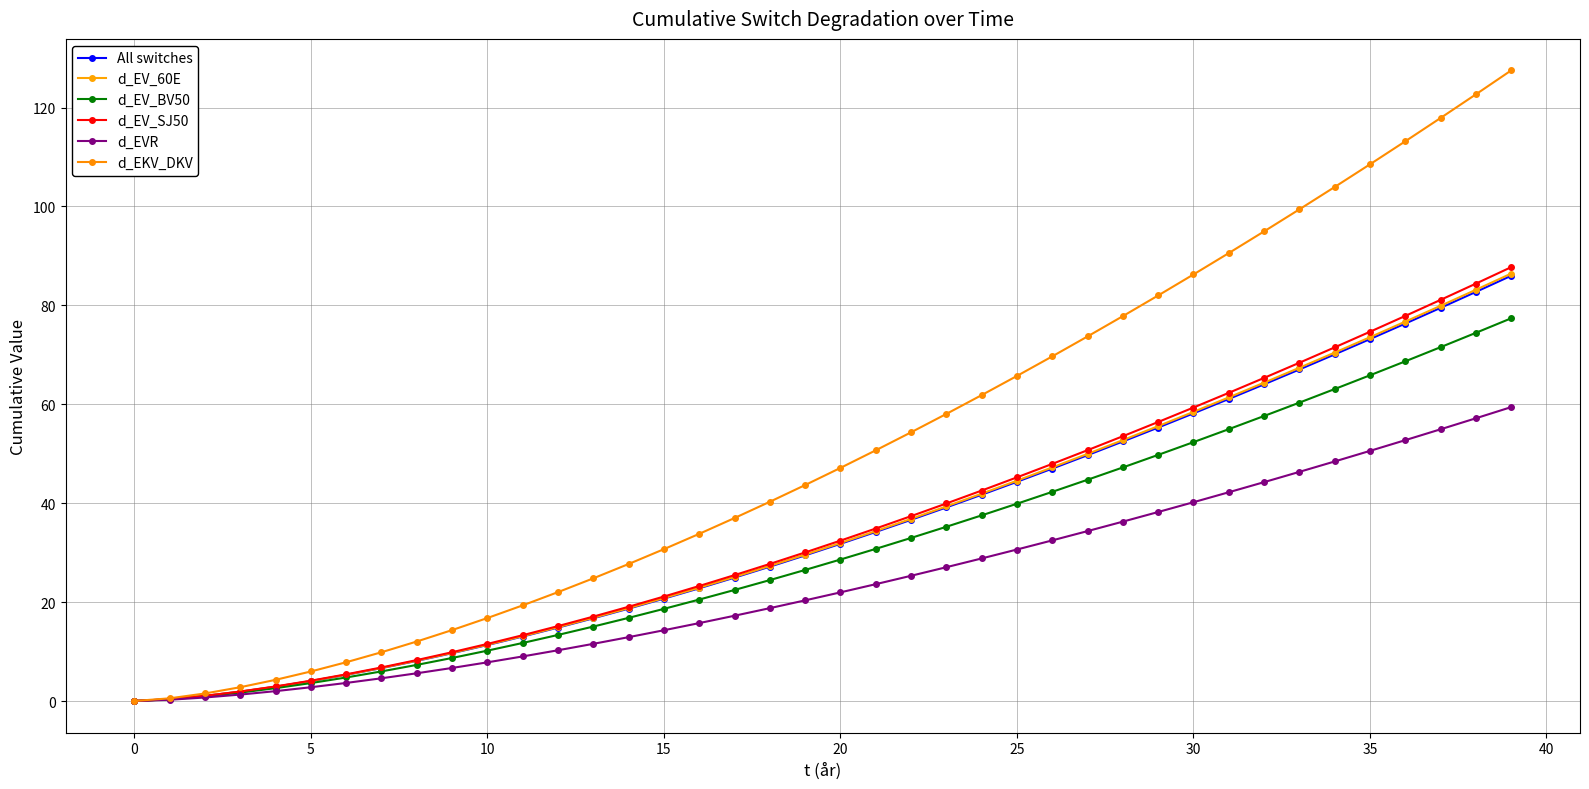

How many data points does each series have?

40